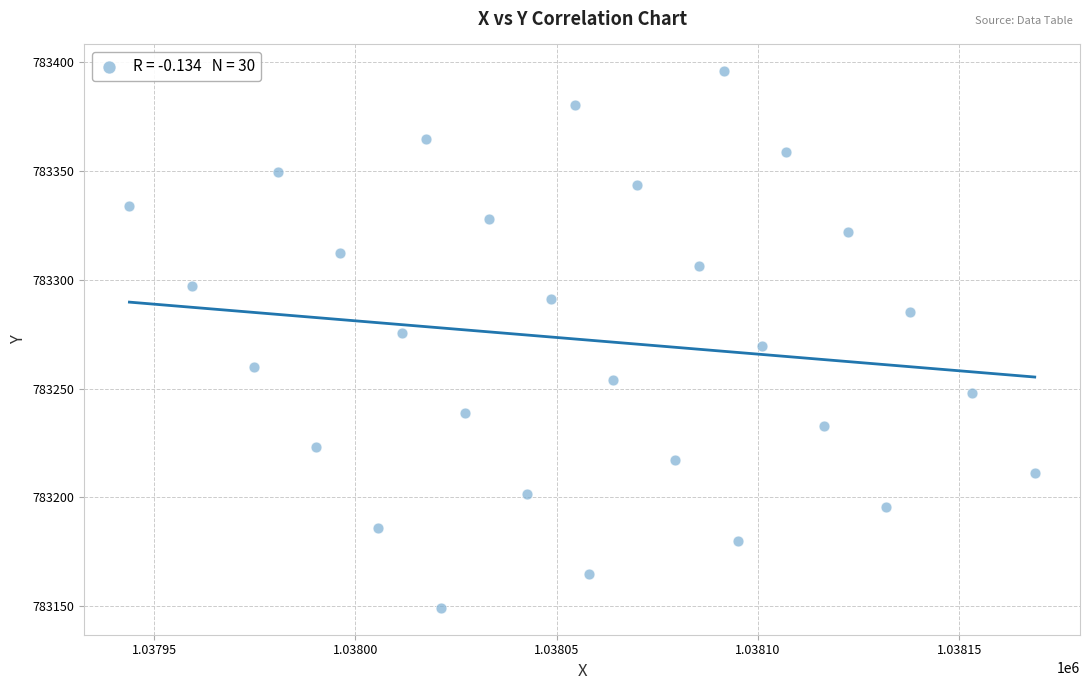

What is the range of X values (max minus min)?

224.9